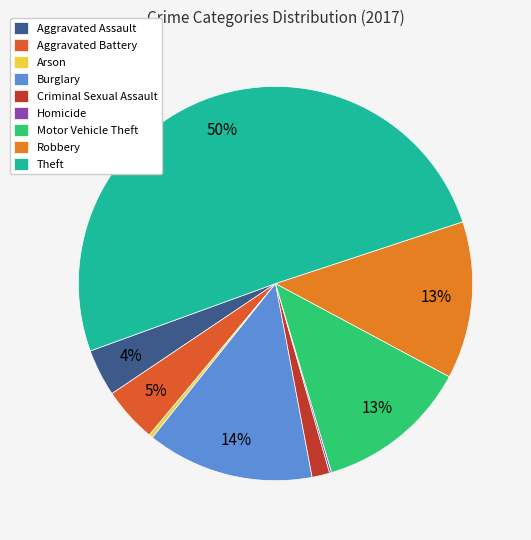

To the nearest percent, what is the difference between the Robbery and Homicide slice percentages?

13%